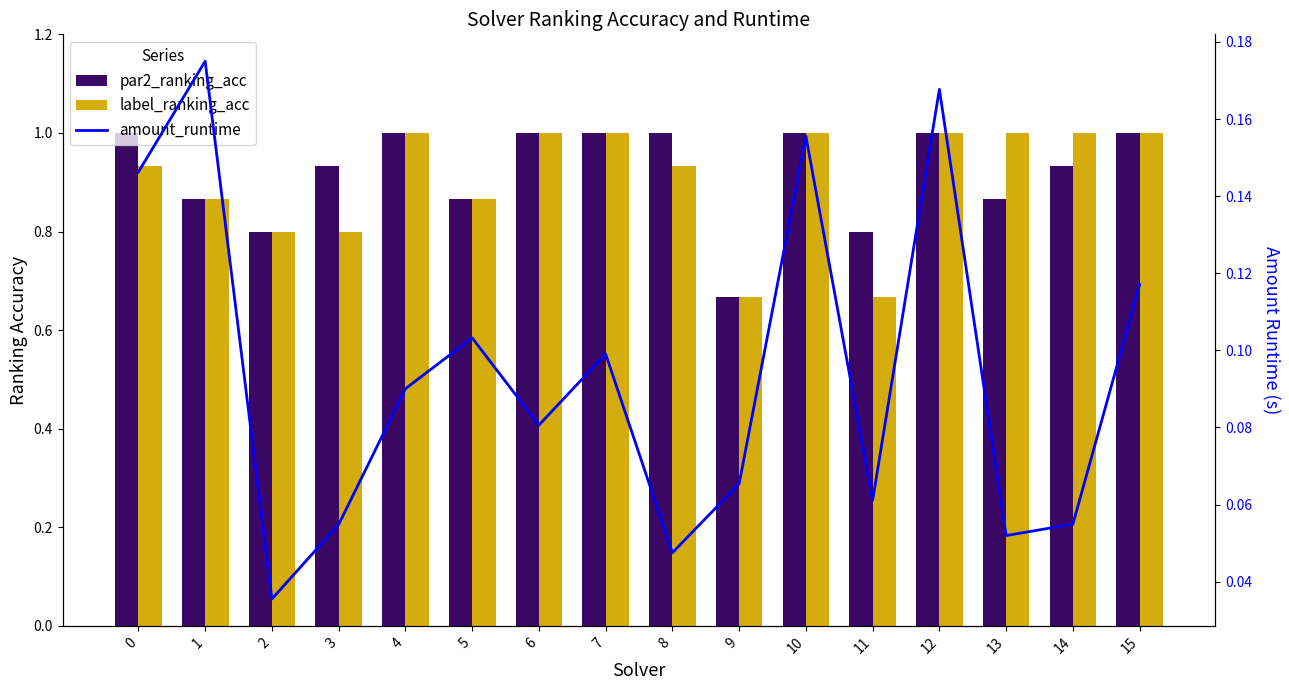

What is the average value of the label_ranking_acc series?

0.9